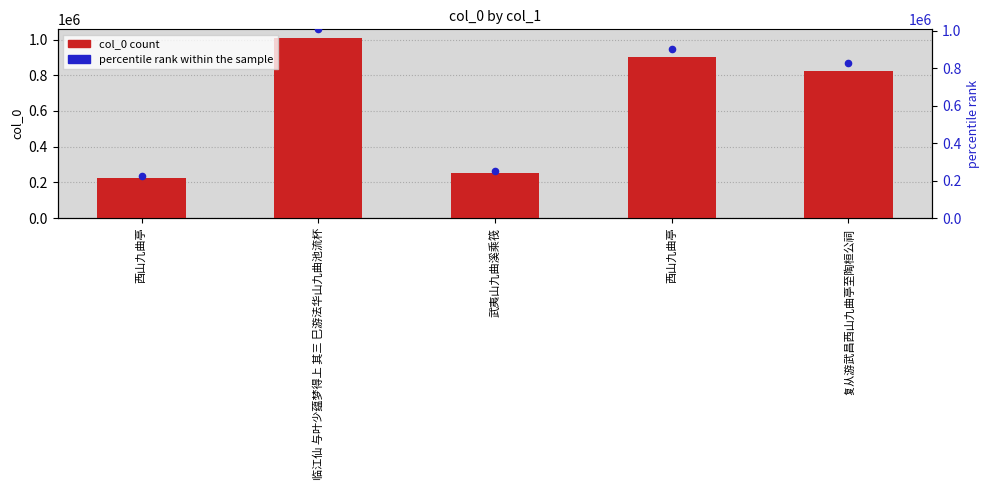

Which series has the largest Y range (max minus min)?

col_0